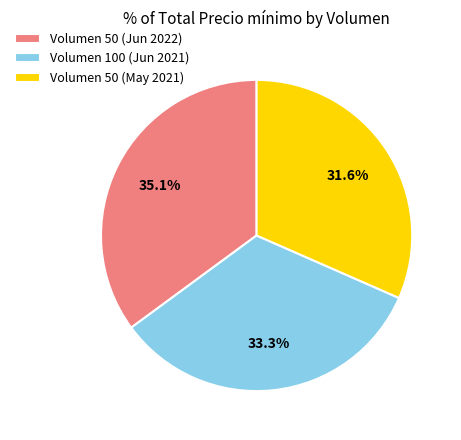

Does any single category account for the majority?

No